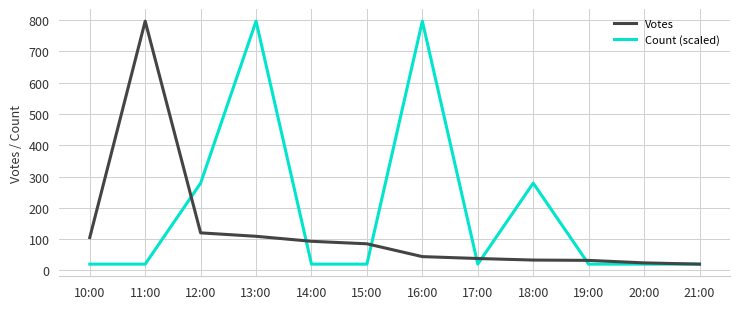

The value of Count (scaled) at 16:00 is 1247. True or false?

False